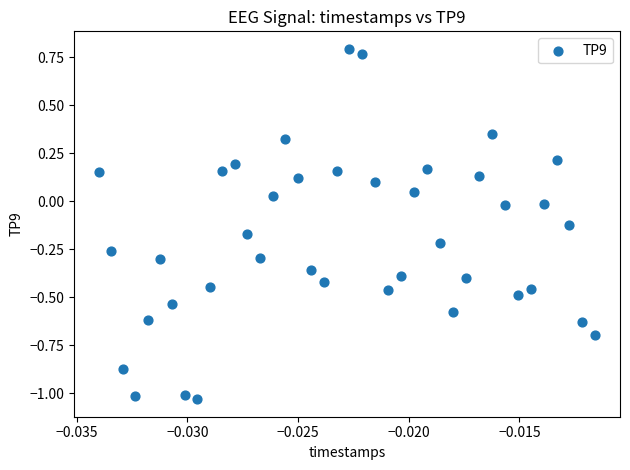

What is the range of Y values (max minus min)?

1.8